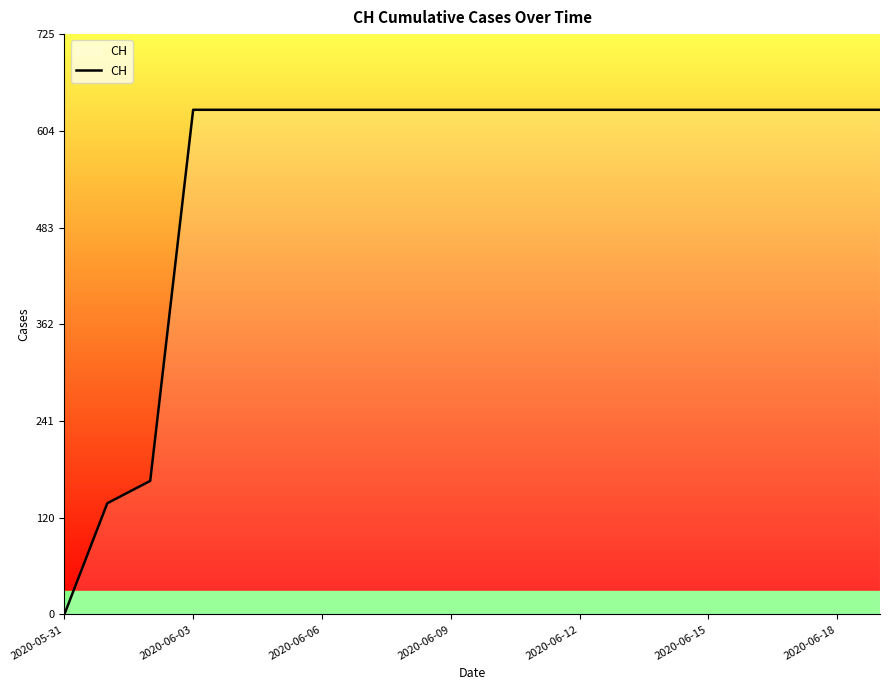

What is the sum of all values?

11033